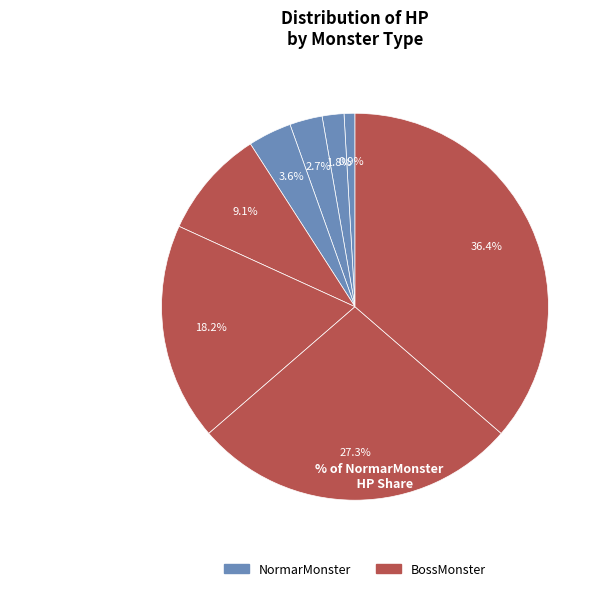

How many slices are in this pie chart?

8